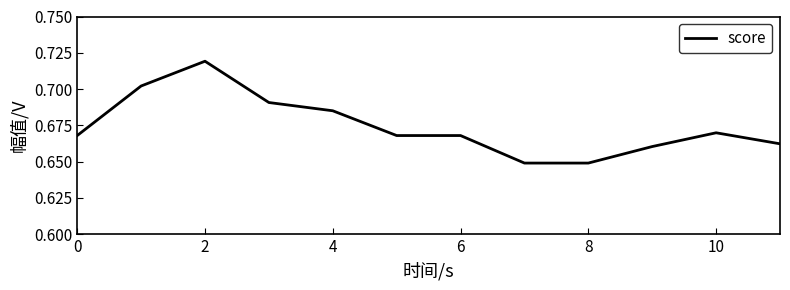

What is the difference between the maximum and second lowest values?

0.1